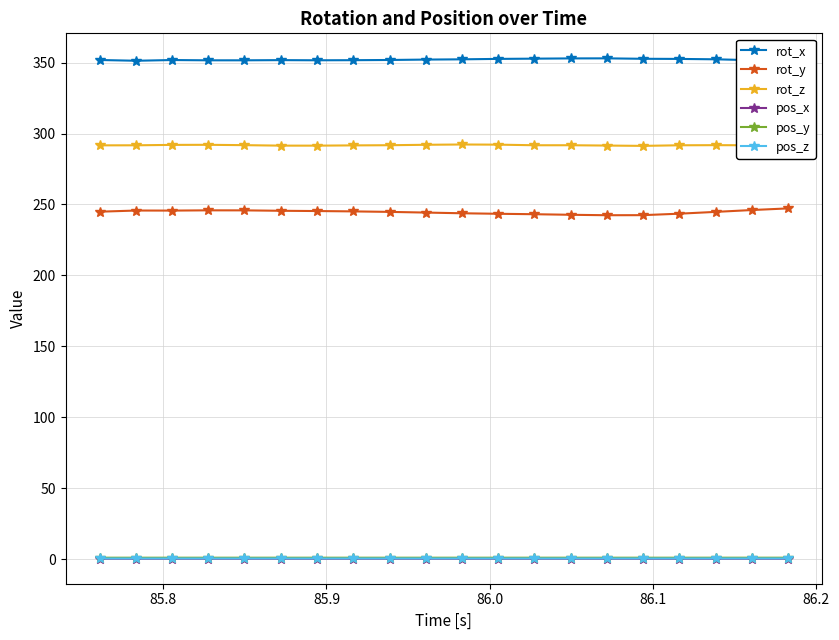

True or false: rot_y and rot_z intersect in this chart.

False